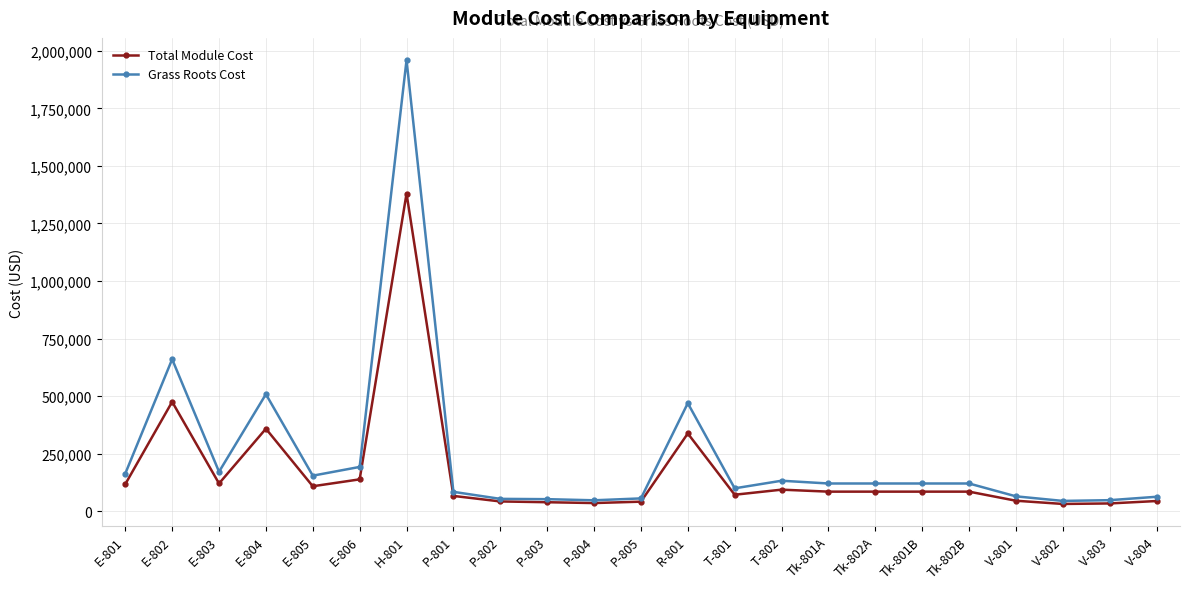

True or false: Grass Roots Cost has more than 2 points higher than both neighbors.

True